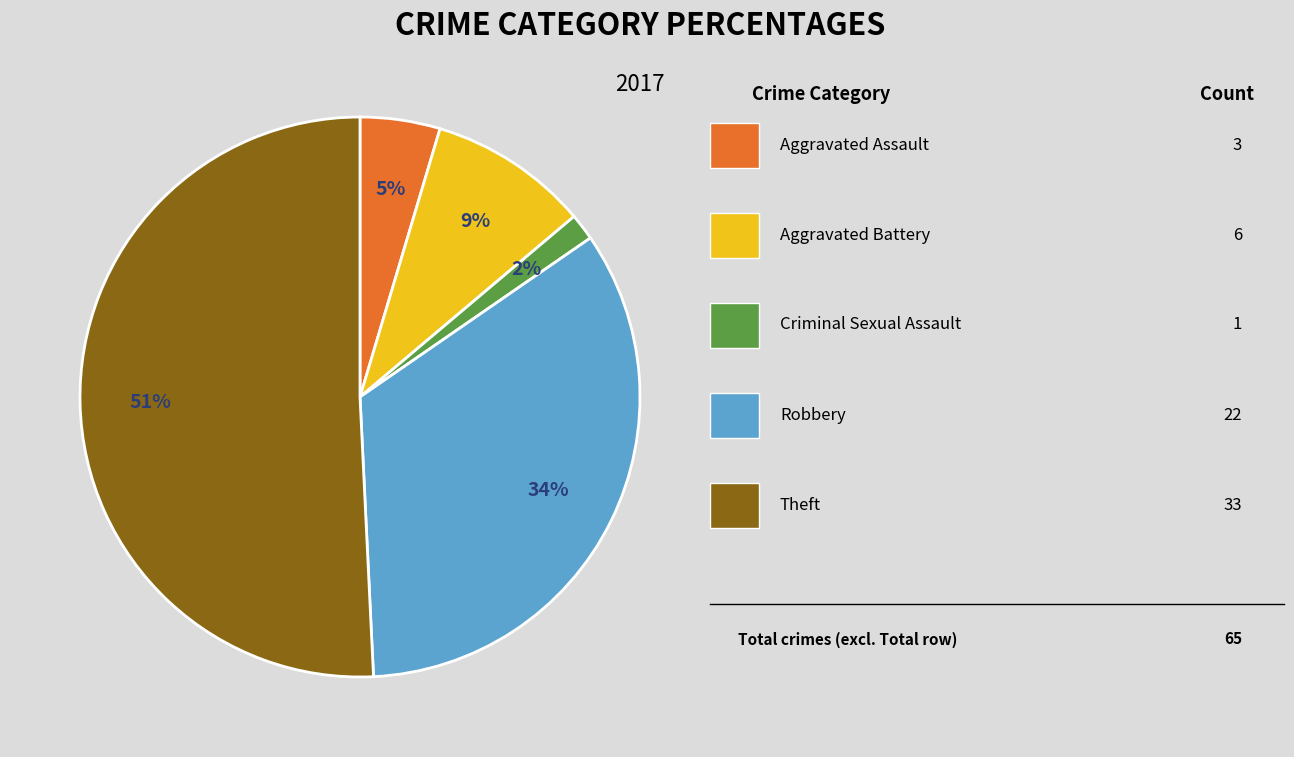

To the nearest percent, what is the average slice percentage?

20%